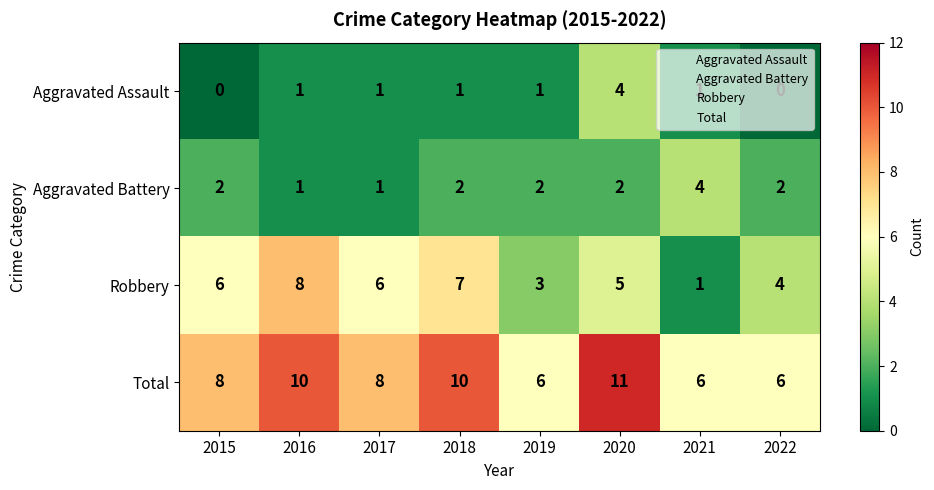

What is the highest value of the Aggravated Battery series?

4